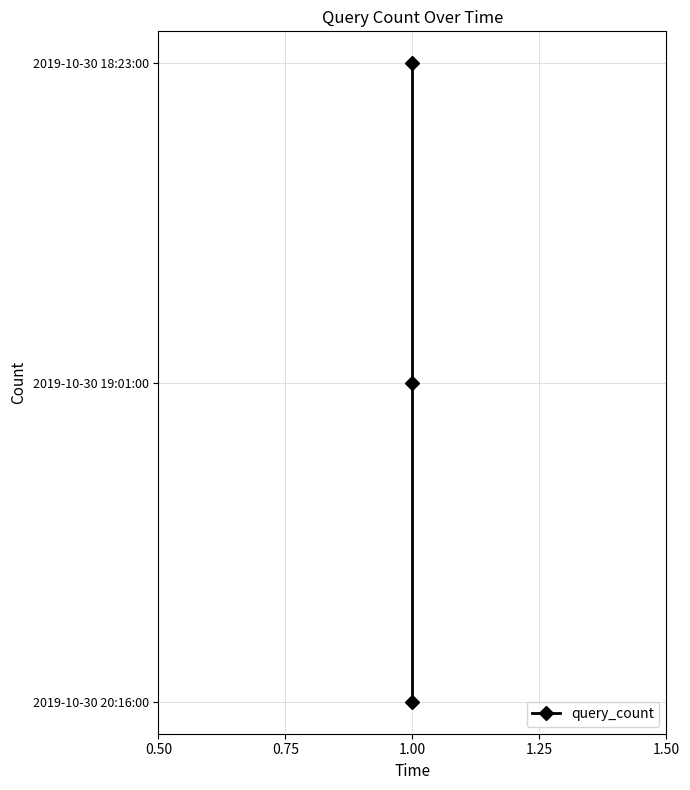

Which label corresponds to the largest value in the chart?

1.00